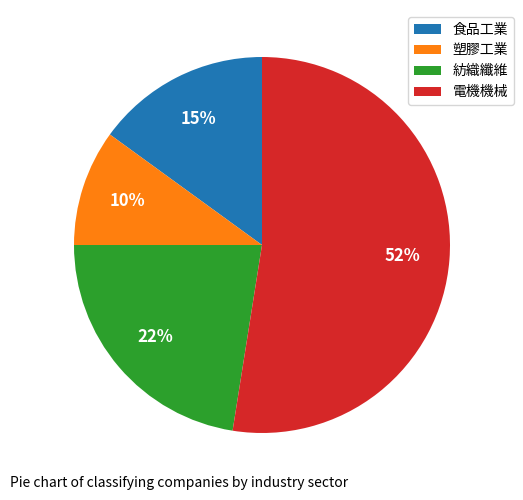

Between 紡織纖維 and 電機機械, which is larger?

電機機械